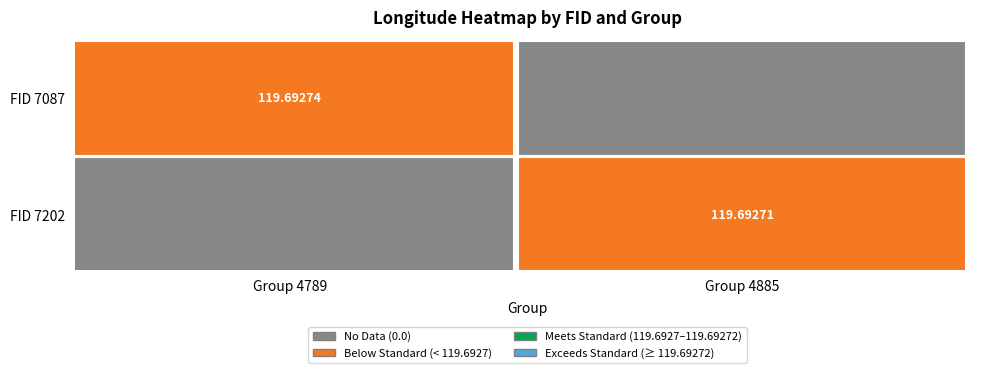

Reading right to left, list all the values displayed in this chart.

7202: Longitude=119.7	group=4885.0
7087: Longitude=119.7	group=4789.0